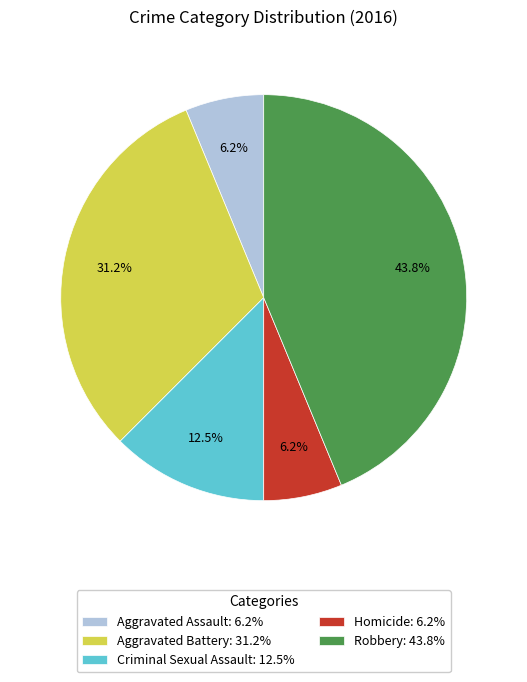

Between Aggravated Battery: 31.2% and Homicide: 6.2%, which is larger?

Aggravated Battery: 31.2%